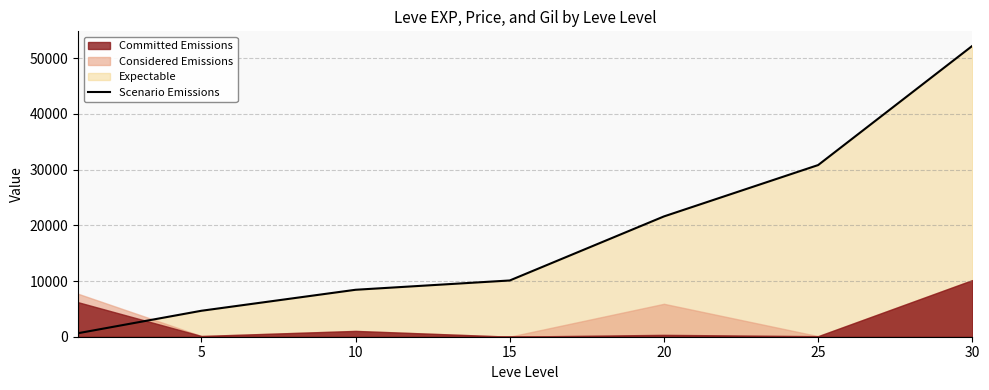

True or false: there are more than 1 points higher than both neighbors.

False